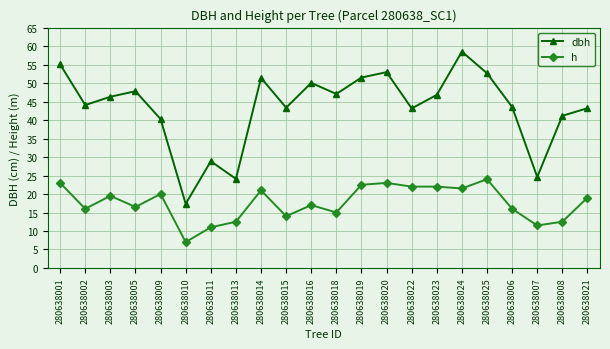

What position from the left is 280638003?

3